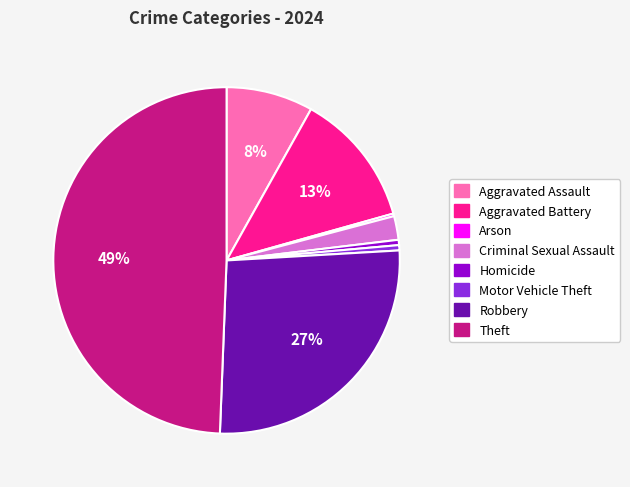

Which has a higher value, Theft or Motor Vehicle Theft?

Theft